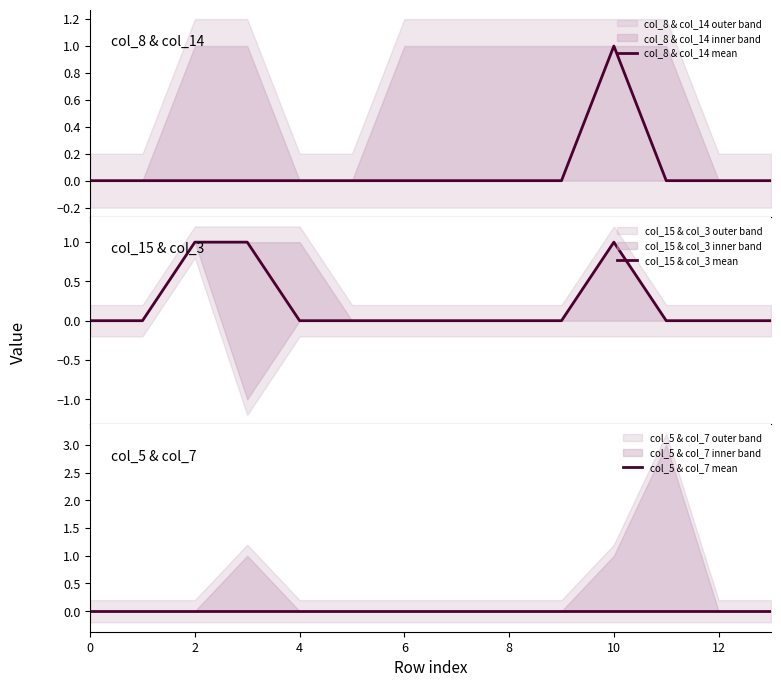

Rank the series by their maximum value, from highest to lowest.

col_8 & col_14 mean, col_15 & col_3 mean, col_5 & col_7 mean